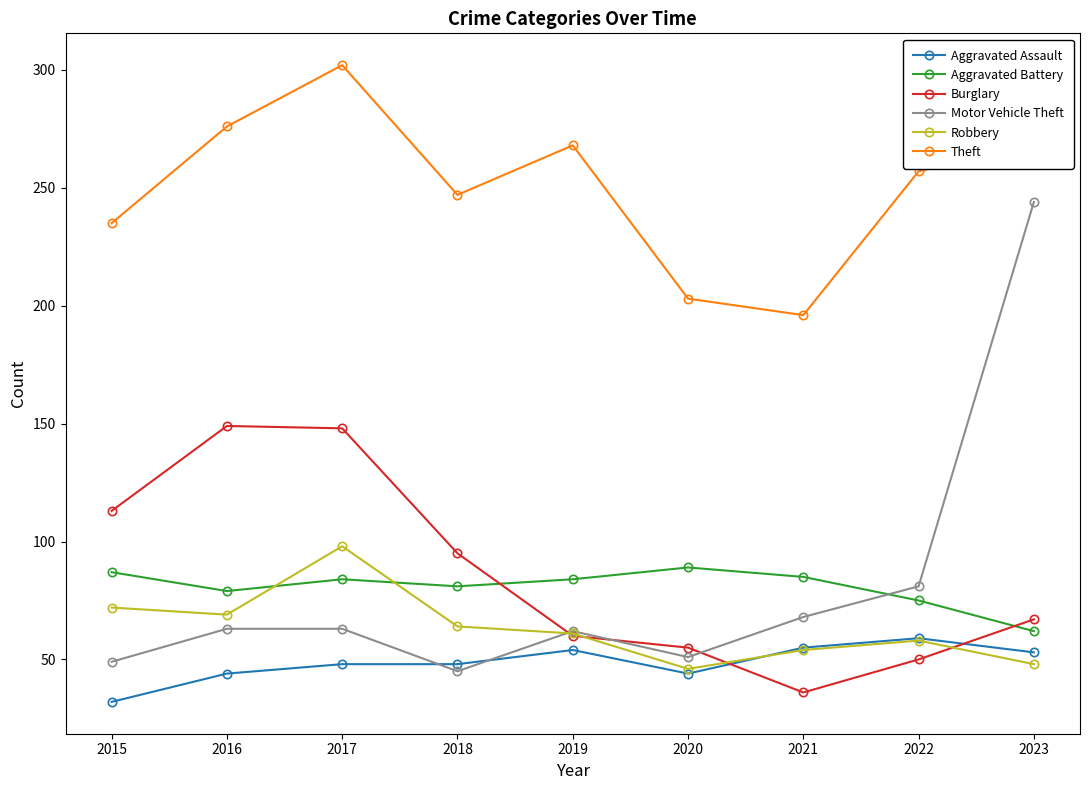

The Aggravated Assault series shows 58 at 2020. True or false?

False